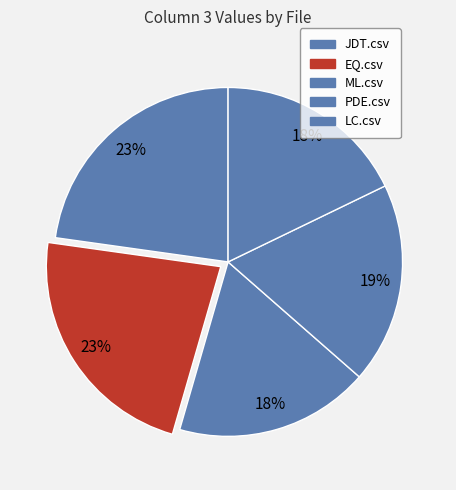

Count the number of slices in the pie.

5